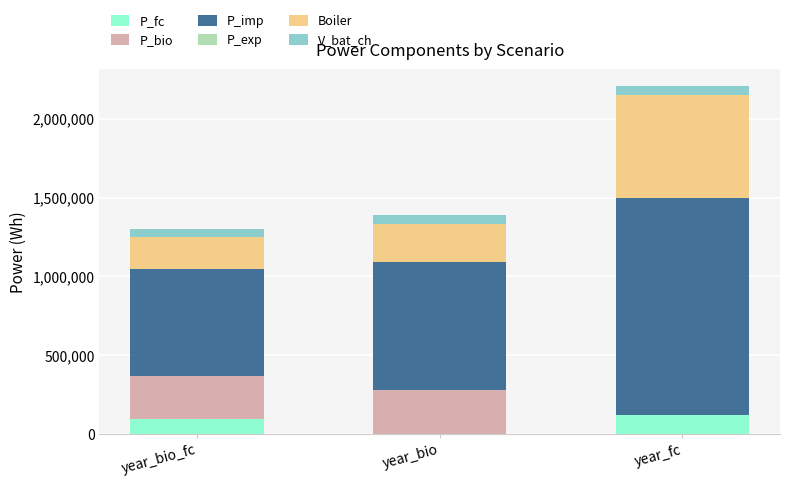

What is the total value across all series at year_bio?

1392575.8